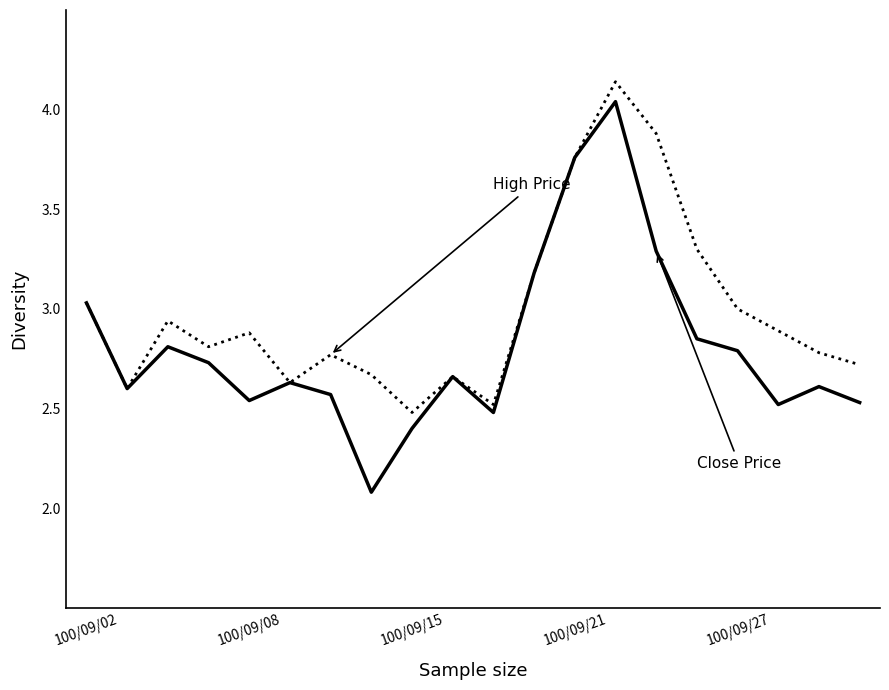

What is the minimum value shown in the chart?

2.1